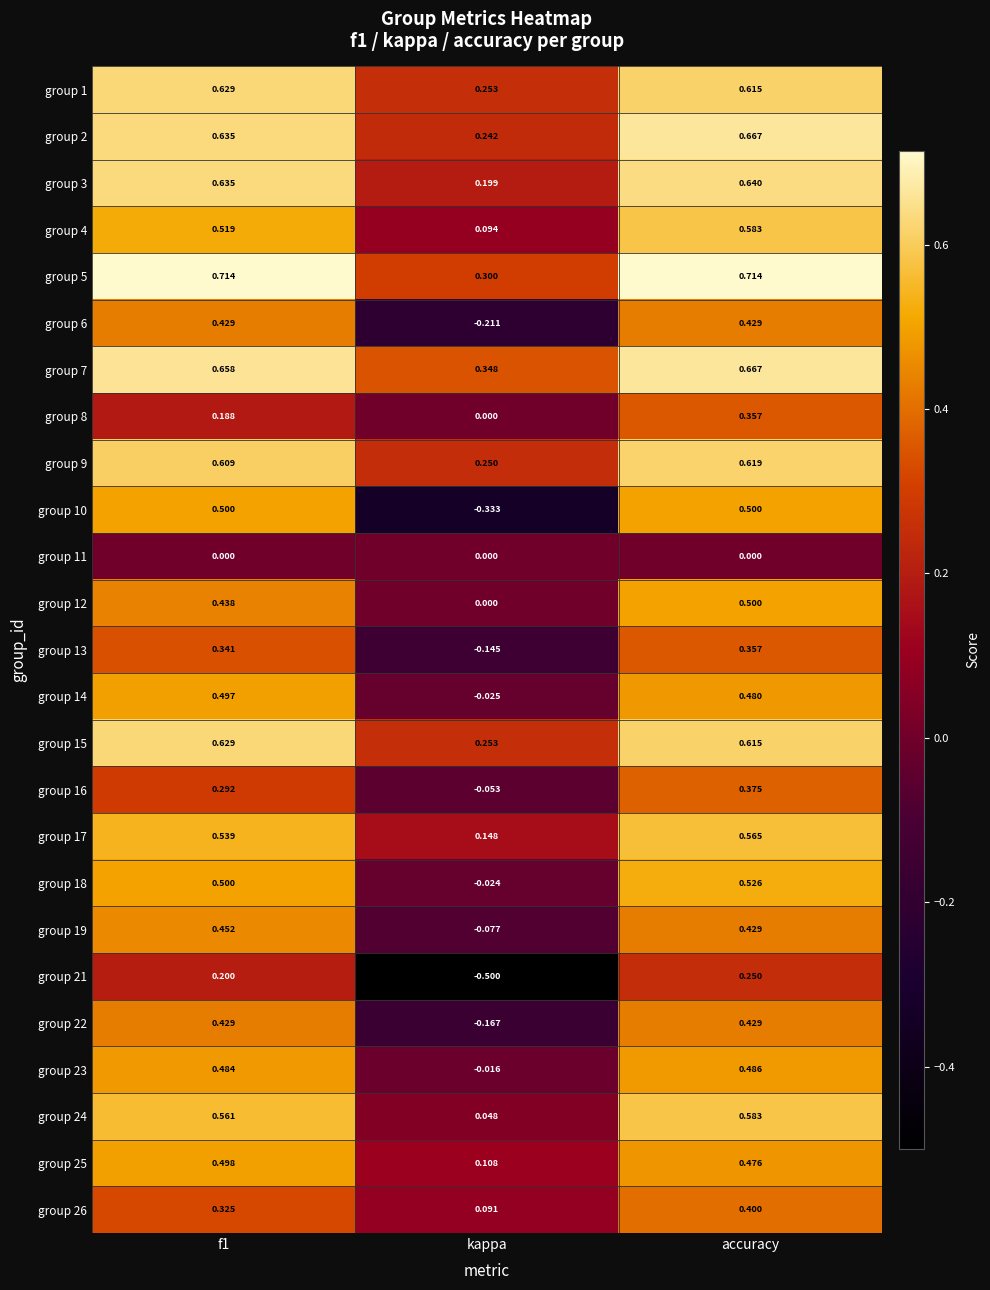

What is the total value across all series at kappa?

0.8